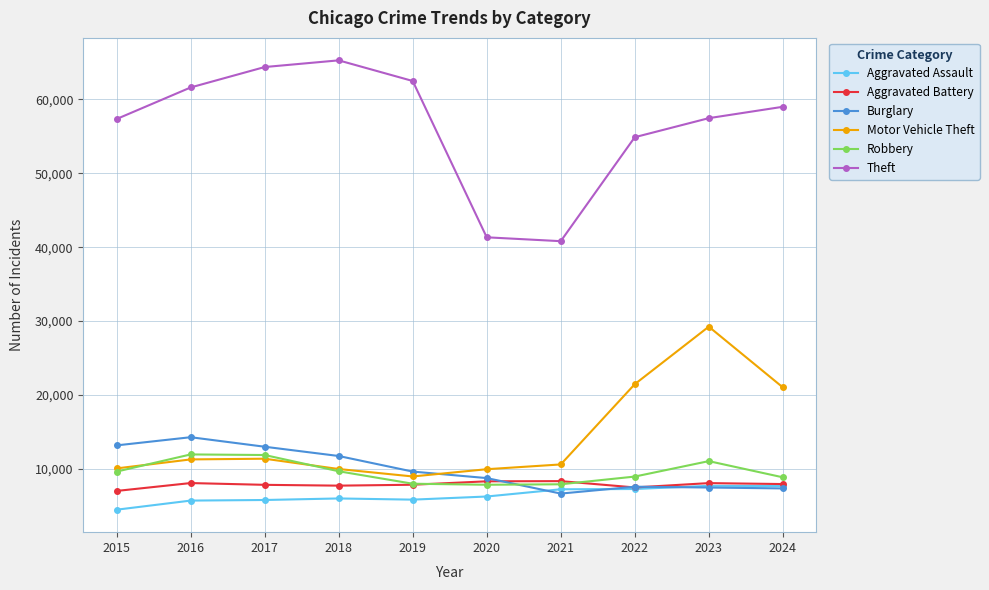

True or false: Theft and Burglary intersect in this chart.

False